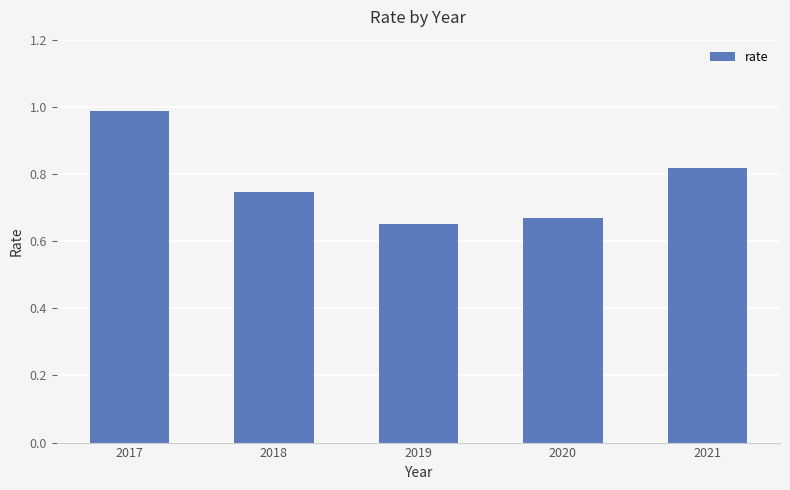

What is the value of the 1st bar from the left?

1.0